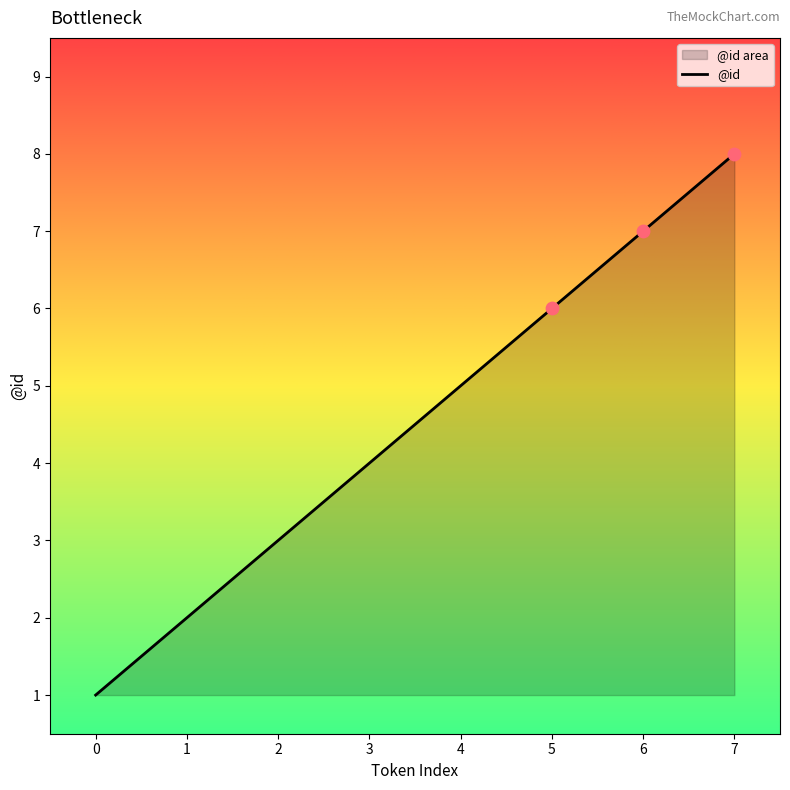

What is the change in value from 3 to 7?

+4